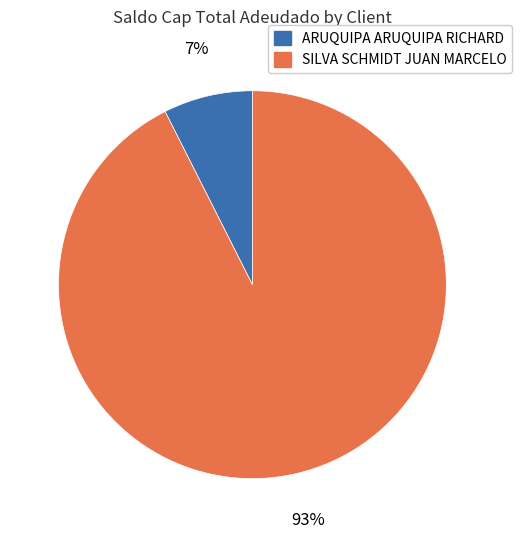

Which category has the biggest portion of the pie?

SILVA SCHMIDT JUAN MARCELO